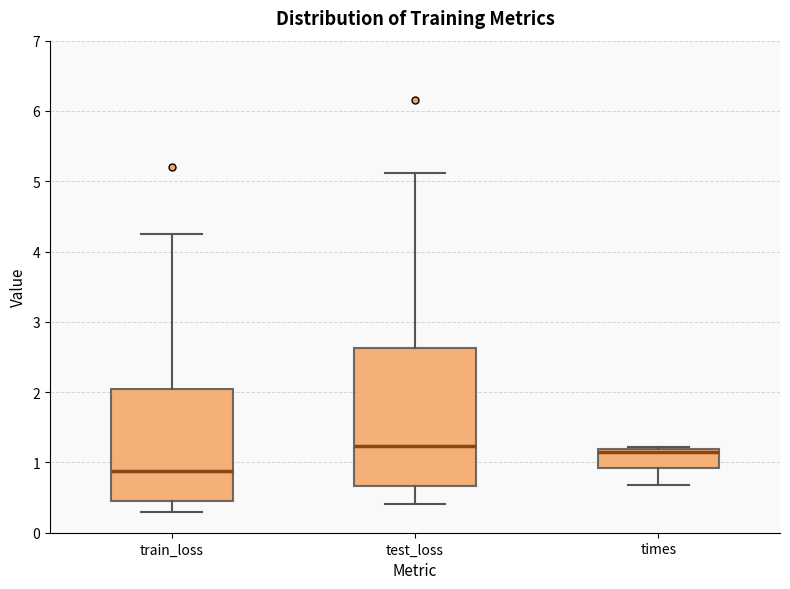

Where does the upper whisker of the box for train_loss end on the y-axis? The values are not printed on the chart, so give them approximately, as read against the axis.

4.3